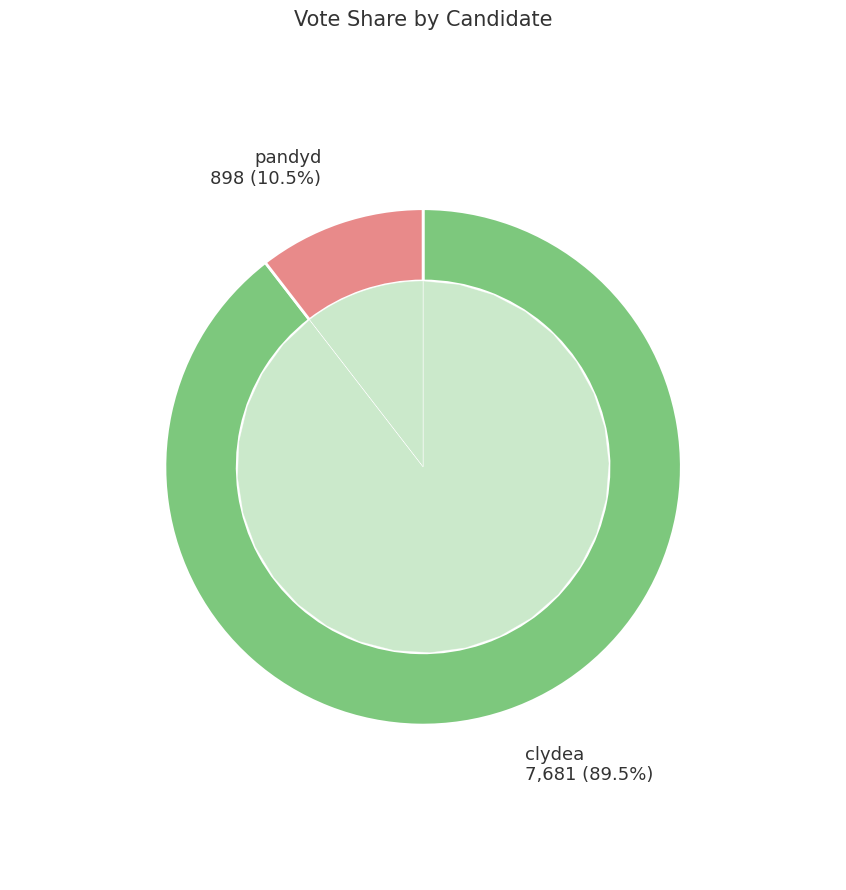

To the nearest percent, what is the combined percentage of pandyd and clydea?

100%